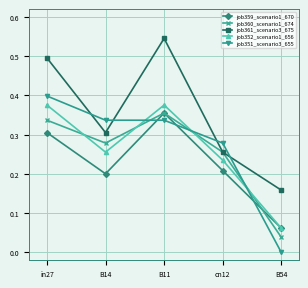

What is the label of the 4th point from the right?

B14